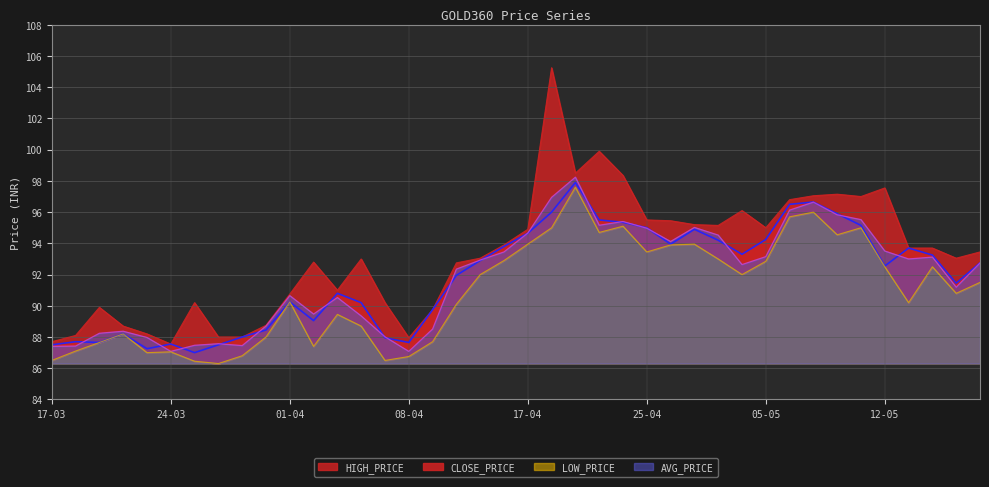

How many distinct data groups are displayed?

4